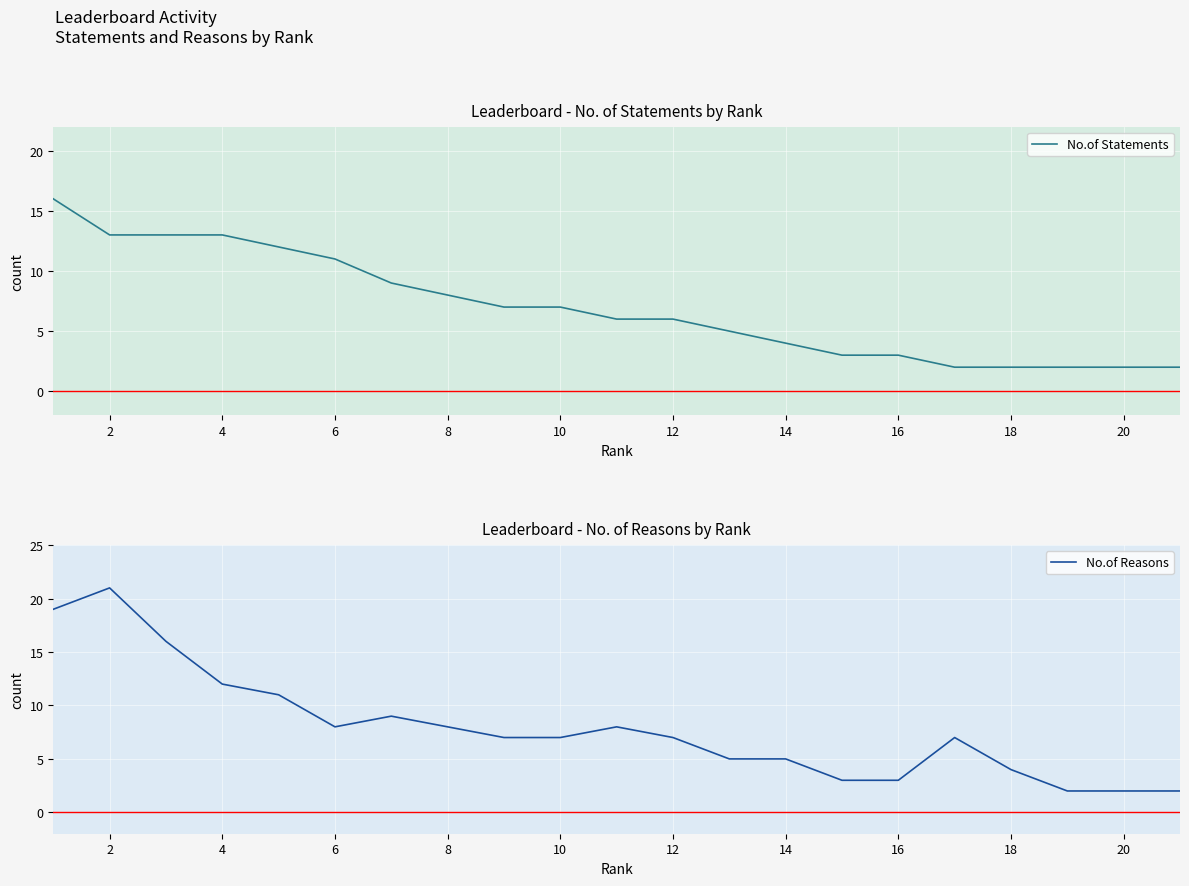

What is the minimum value shown in the chart?

2